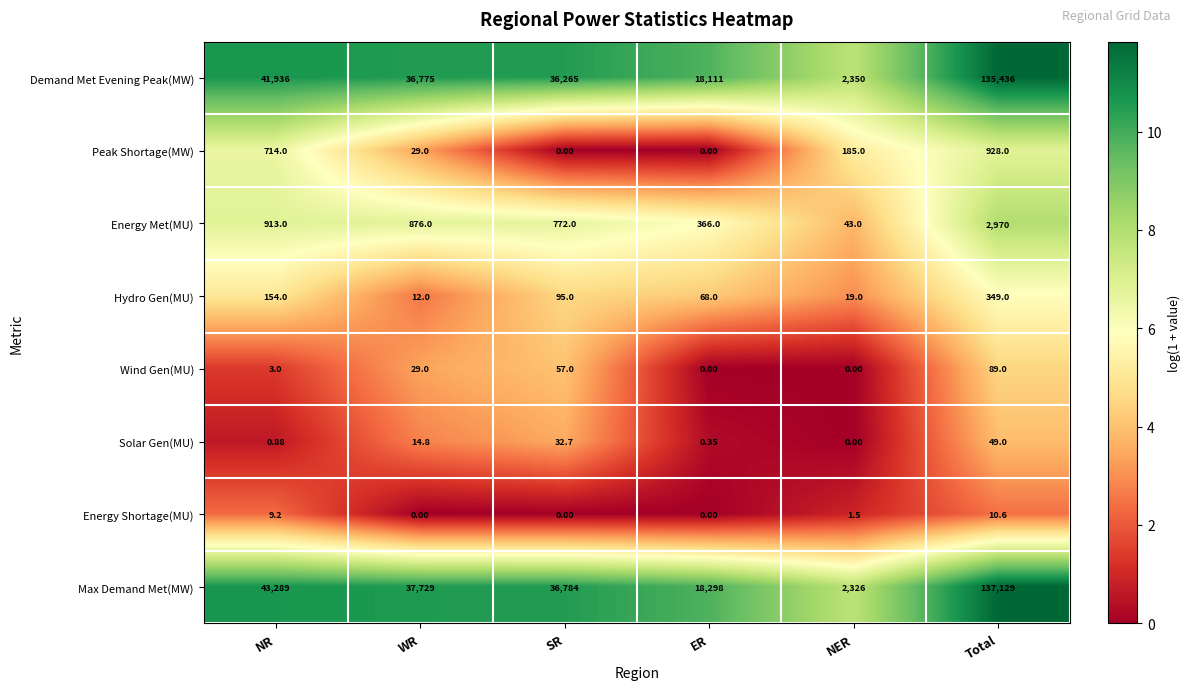

Where is Energy Met(MU) nearest to the value 1506?

NR